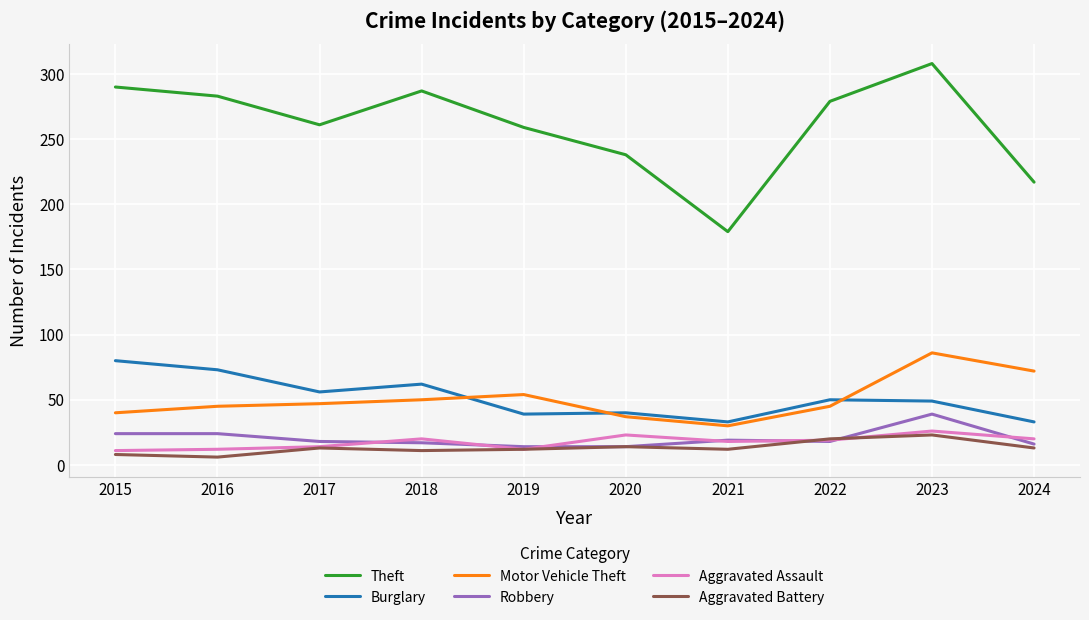

At which label does Motor Vehicle Theft reach its minimum?

2021